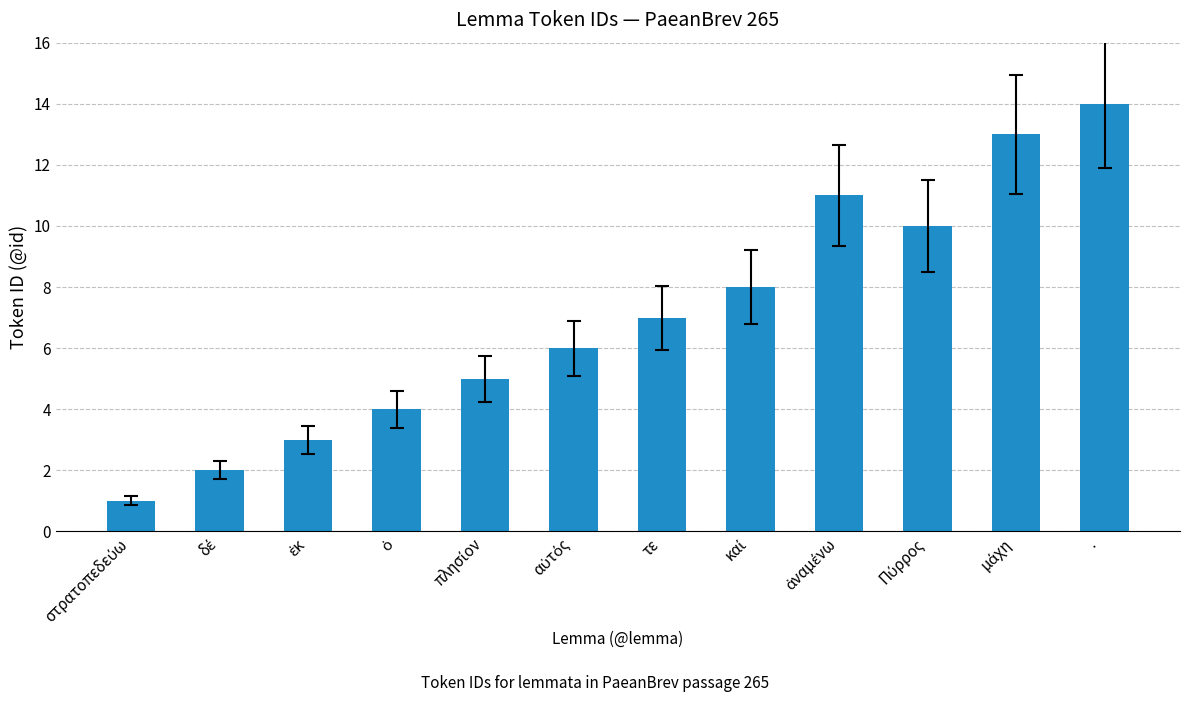

What is the average value?

7